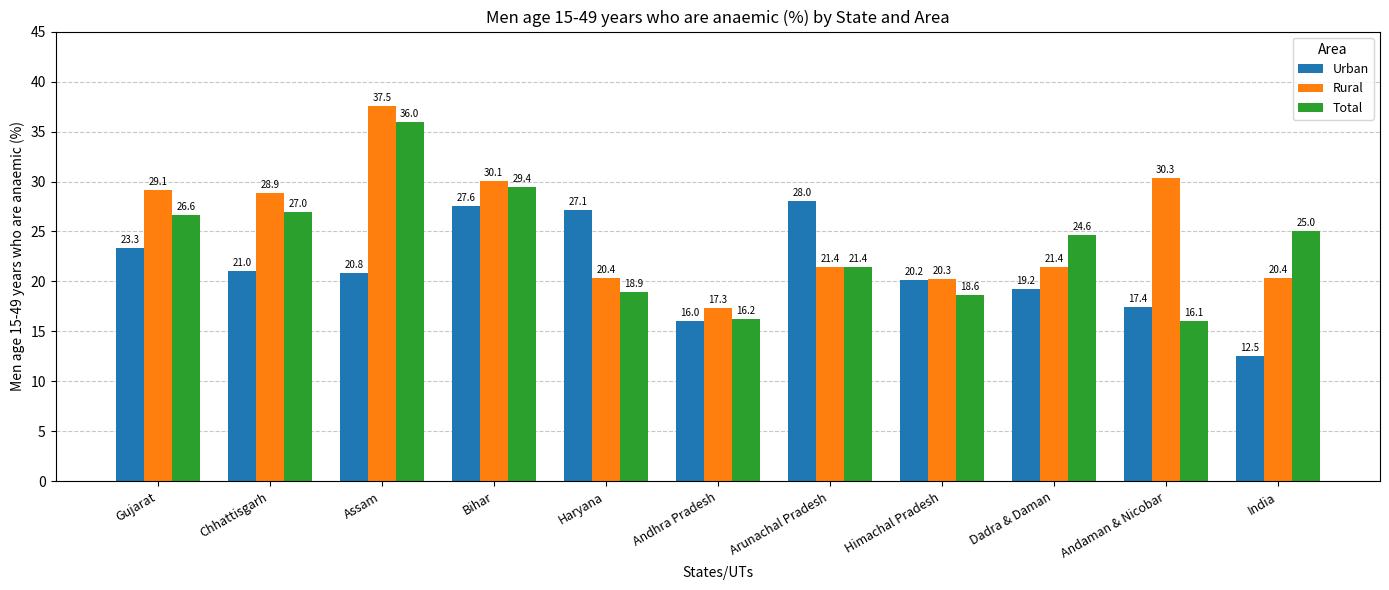

What is the minimum value shown in the chart?

12.5